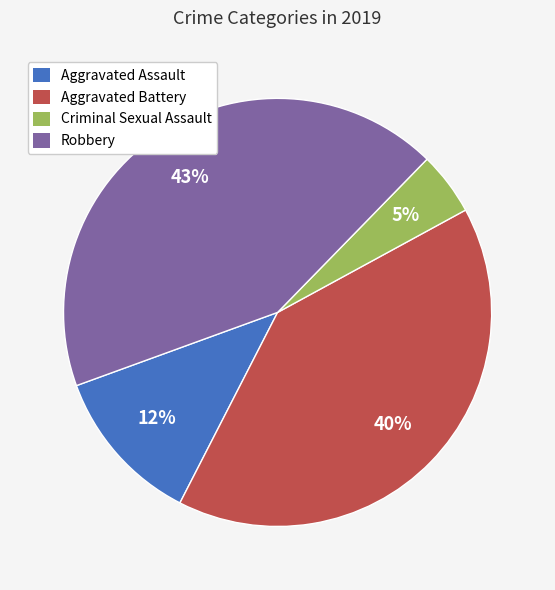

Which slice is the largest?

Robbery